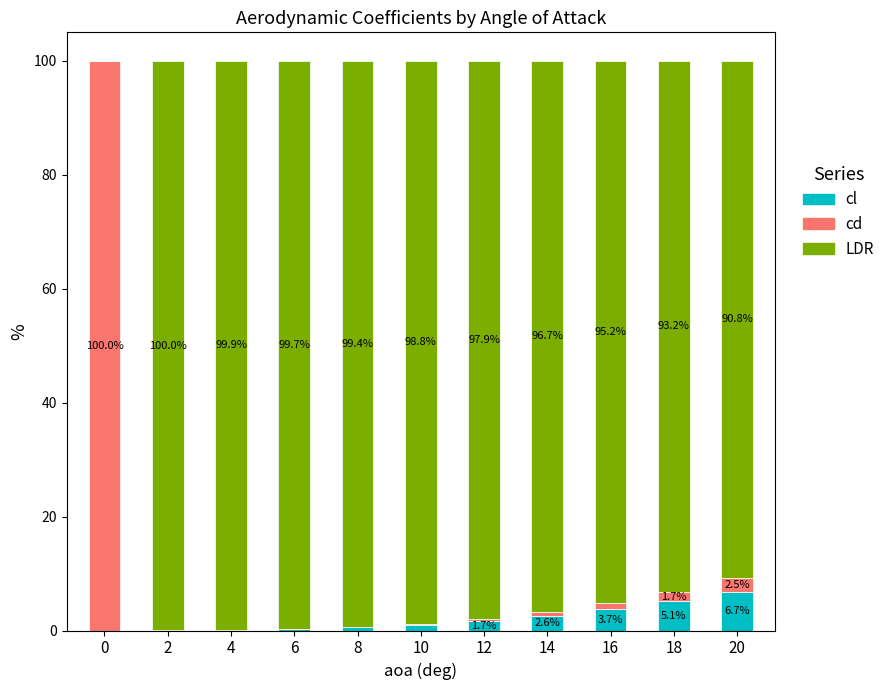

The value of cl at 16 is 3.7. True or false?

True